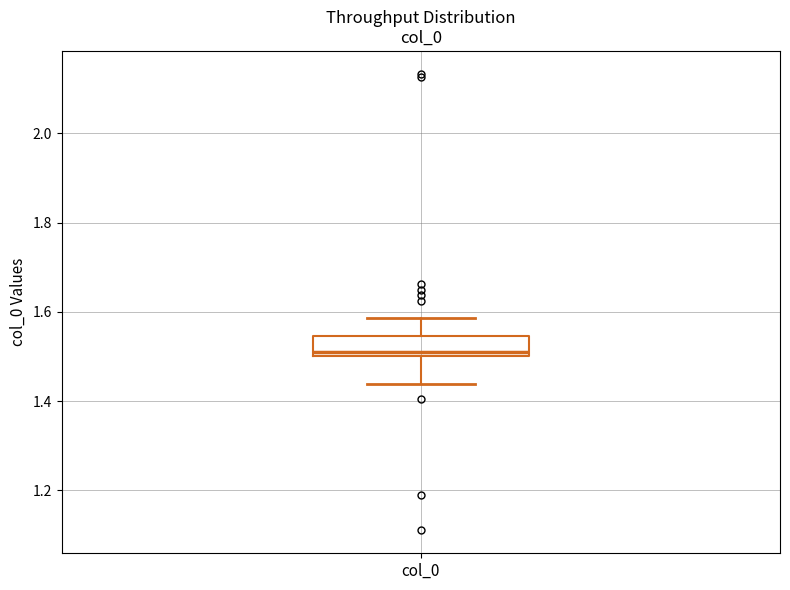

Read this box plot against the y-axis: the position of the median line, the range covered by the box, and the ends of both whiskers. The values are not printed on the chart, so give them approximately, as read against the axis.

median 1.52, box 1.50 to 1.54, whiskers 1.44 to 1.58